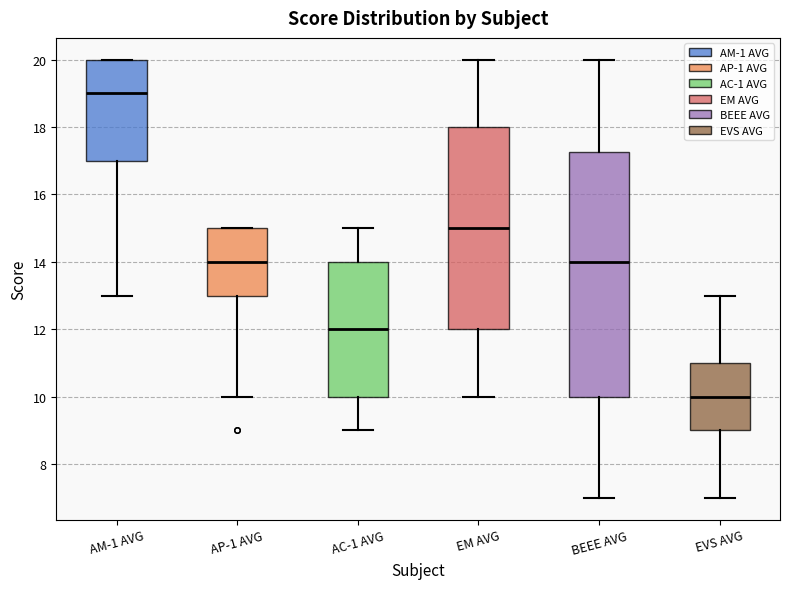

Which box is the tallest, from its lower edge to its upper edge?

BEEE AVG